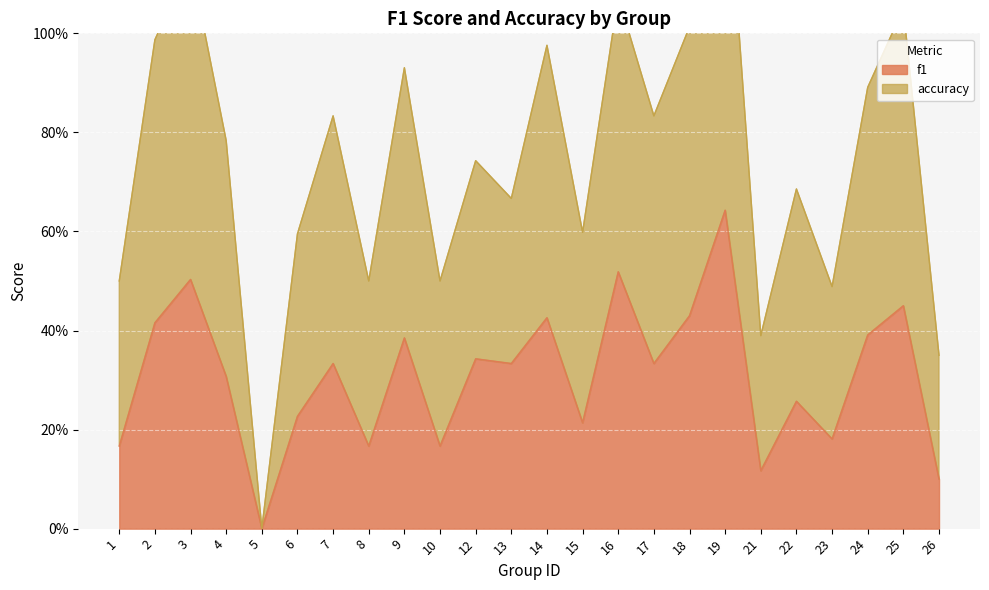

What are all the series names shown in the legend?

f1, accuracy